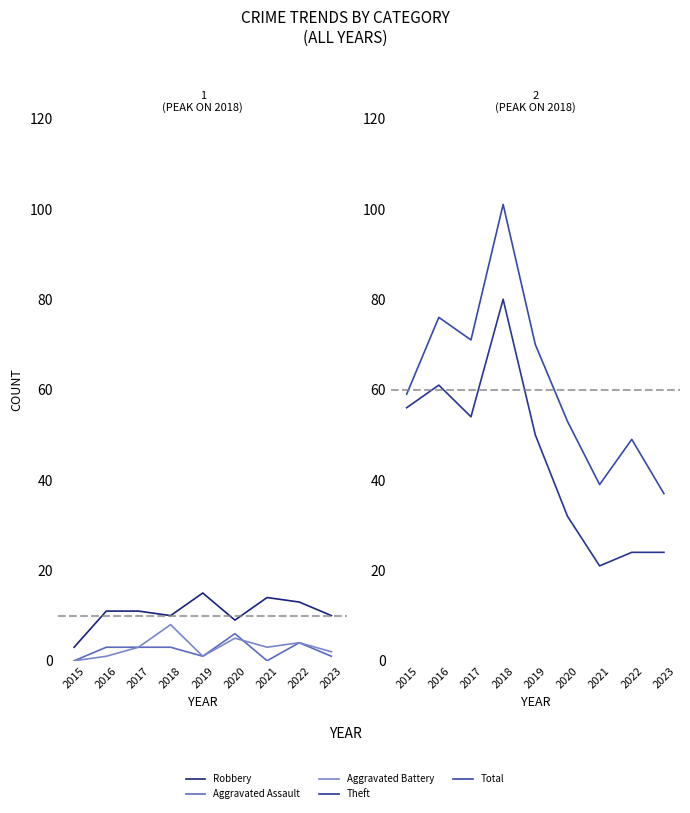

What is the greatest value displayed?

101